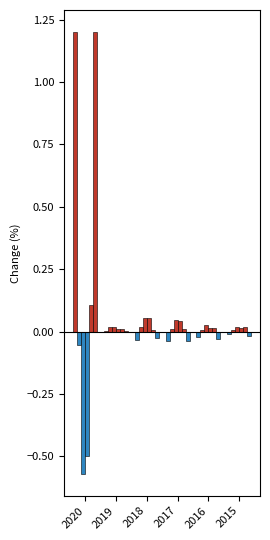

Rank the categories by value from lowest to highest.

2018, 2017, 2016, 2015, 2019, 2020